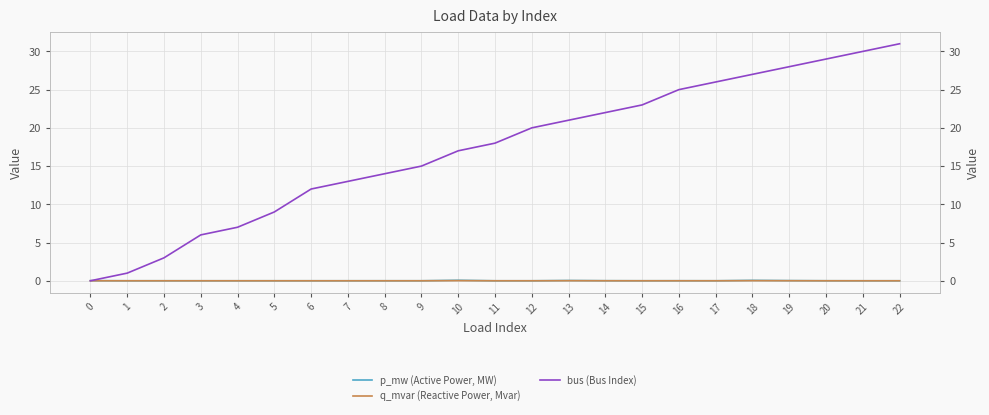

Count the number of categories in the chart.

23